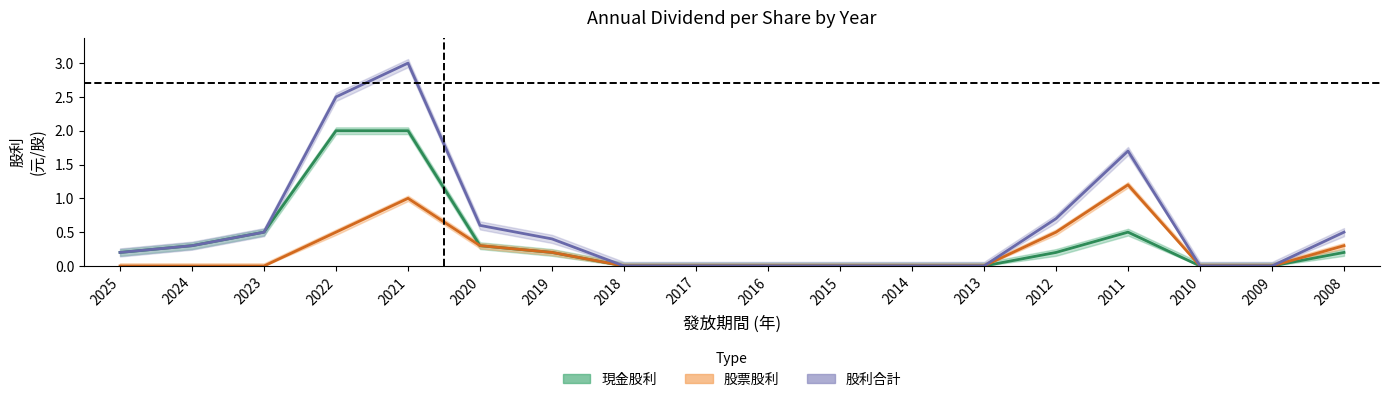

Which series has the largest total across all categories?

股利合計